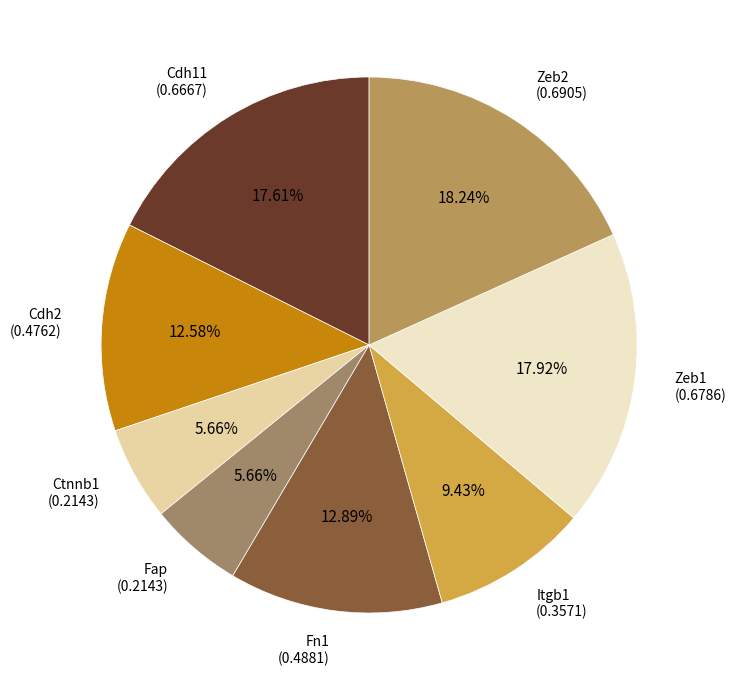

What is the smallest slice in the pie chart?

Ctnnb1